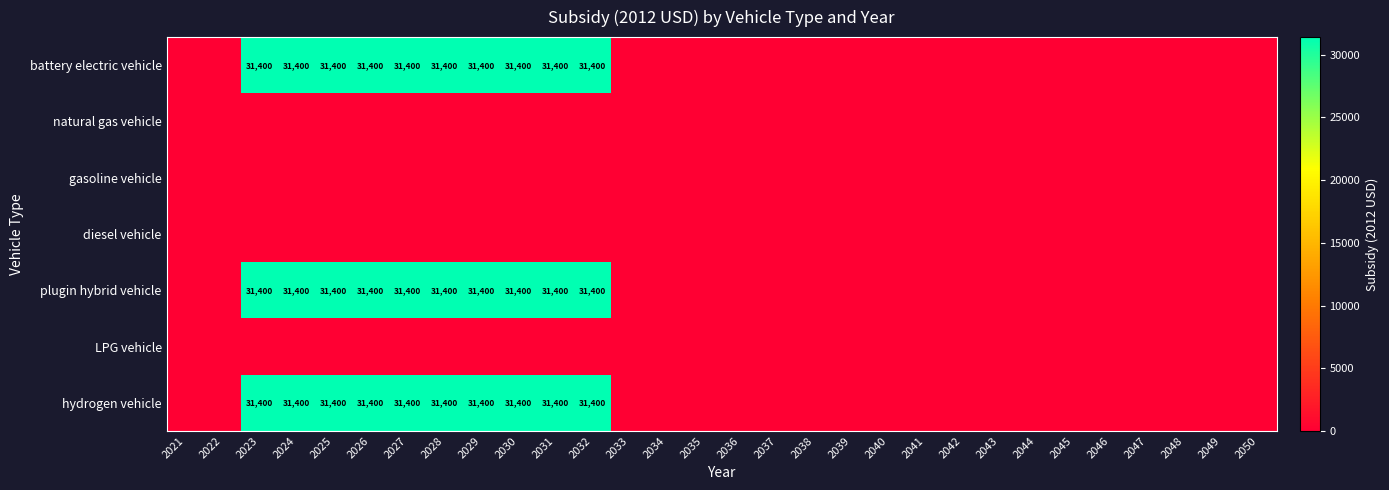

Count the number of categories in the chart.

30